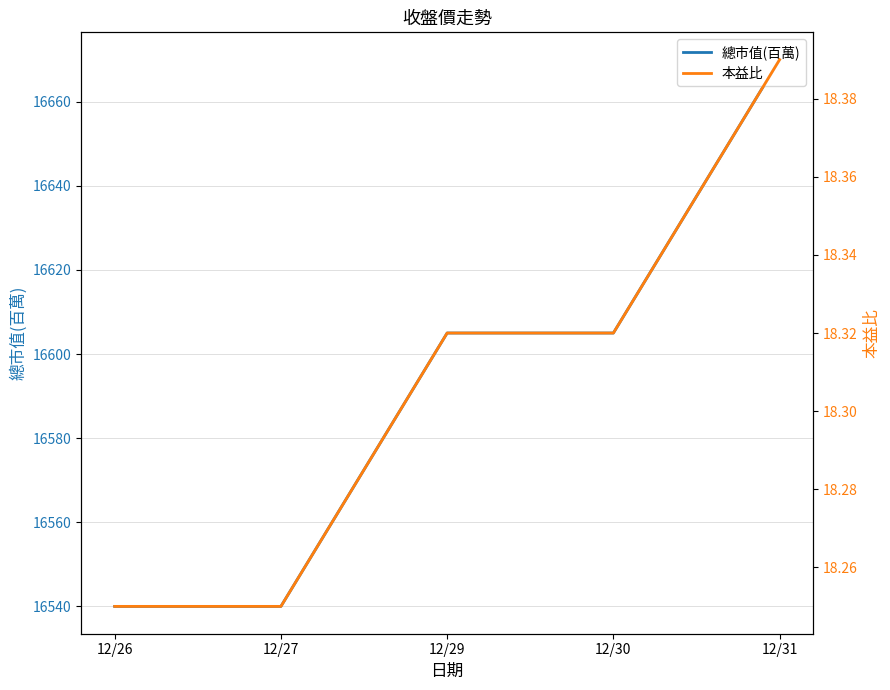

At how many categories does at least one series exceed 5044?

5